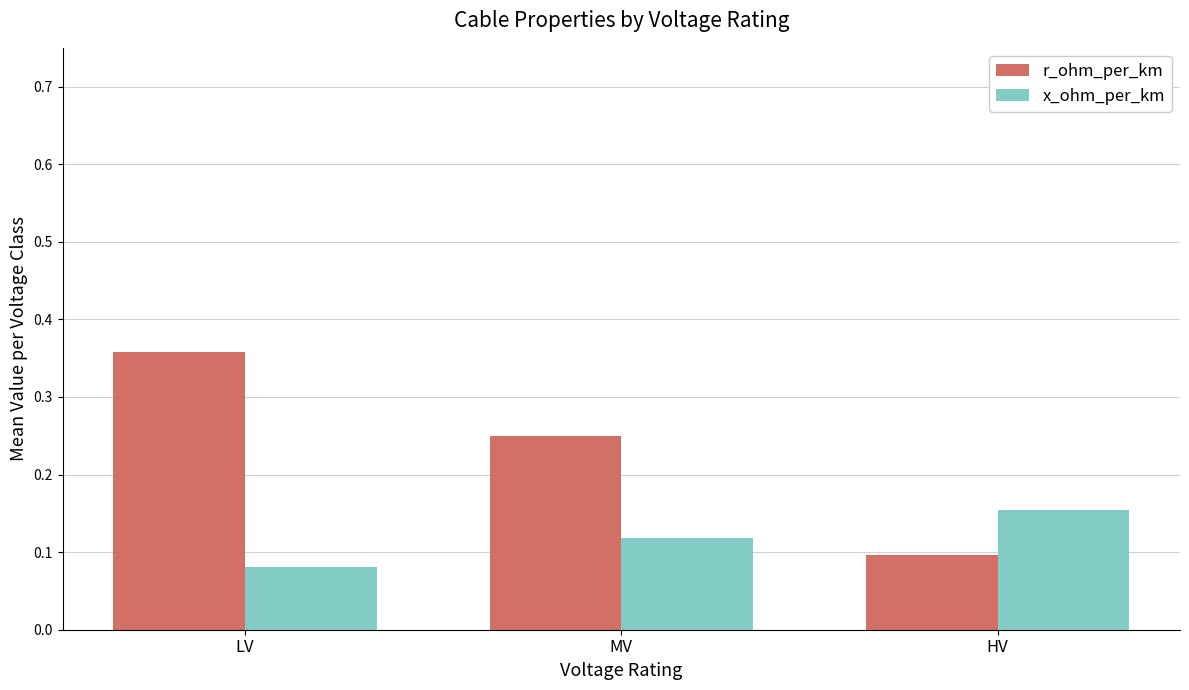

Which label corresponds to the largest value in the chart?

LV